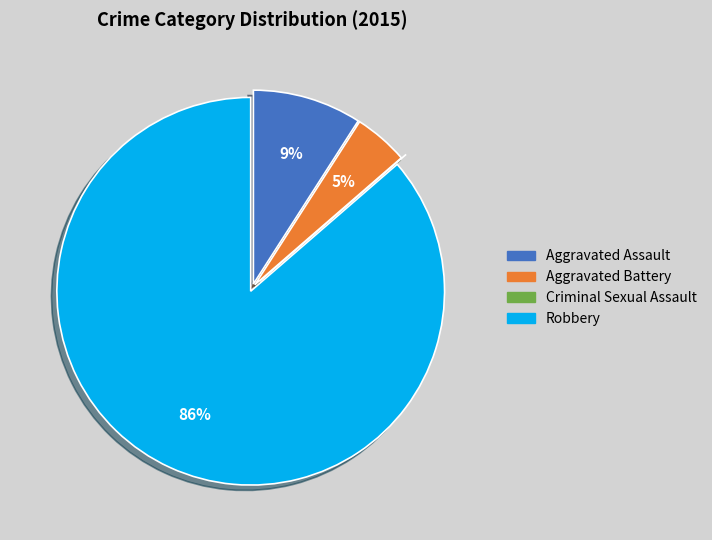

Which category accounts for the majority?

Robbery